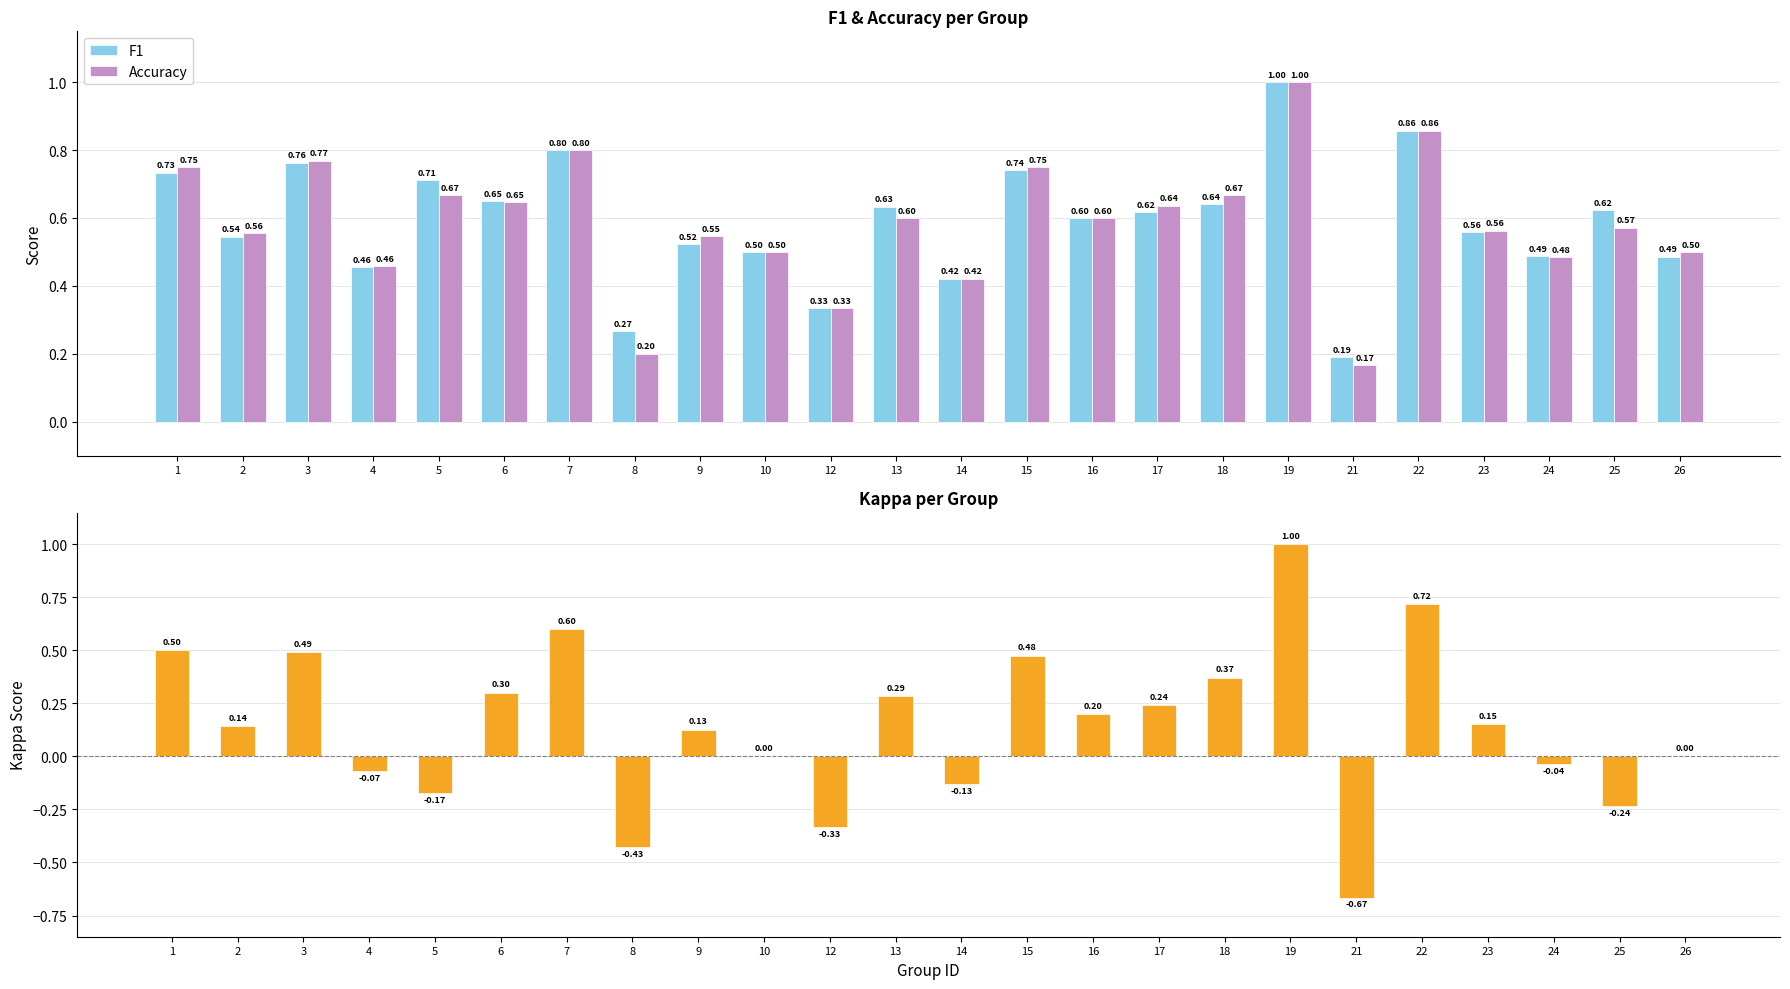

Reading left to right, transcribe all the data shown in this chart.

F1: 1=0.7	2=0.5	3=0.8	4=0.5	5=0.7	6=0.6	7=0.8	8=0.3	9=0.5	10=0.5	12=0.3	13=0.6	14=0.4	15=0.7	16=0.6	17=0.6	18=0.6	19=1.0	21=0.2	22=0.9	23=0.6	24=0.5	25=0.6	26=0.5
Accuracy: 1=0.8	2=0.6	3=0.8	4=0.5	5=0.7	6=0.6	7=0.8	8=0.2	9=0.5	10=0.5	12=0.3	13=0.6	14=0.4	15=0.8	16=0.6	17=0.6	18=0.7	19=1.0	21=0.2	22=0.9	23=0.6	24=0.5	25=0.6	26=0.5
Kappa: 1=0.5	2=0.1	3=0.5	4=-0.1	5=-0.2	6=0.3	7=0.6	8=-0.4	9=0.1	10=0.0	12=-0.3	13=0.3	14=-0.1	15=0.5	16=0.2	17=0.2	18=0.4	19=1.0	21=-0.7	22=0.7	23=0.2	24=-0.0	25=-0.2	26=0.0